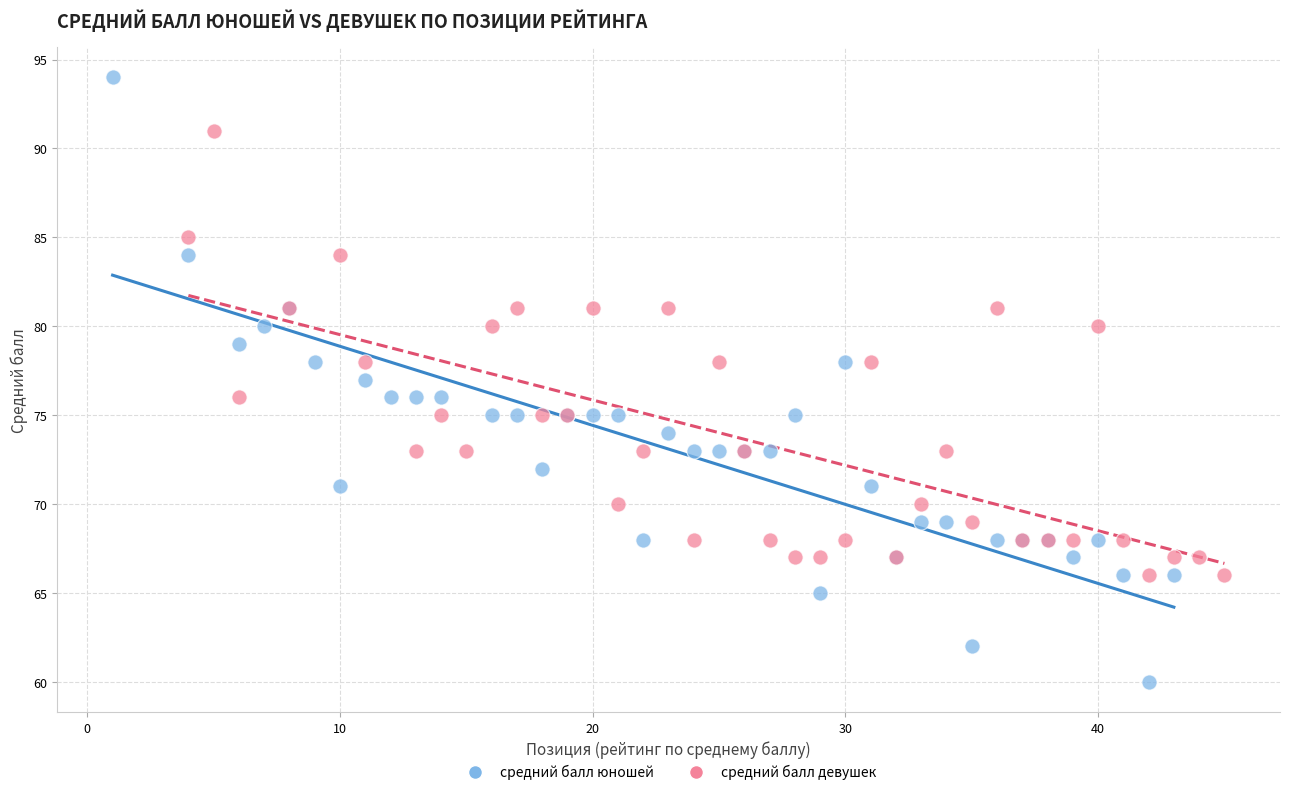

Which series reaches the maximum Y coordinate?

средний балл юношей